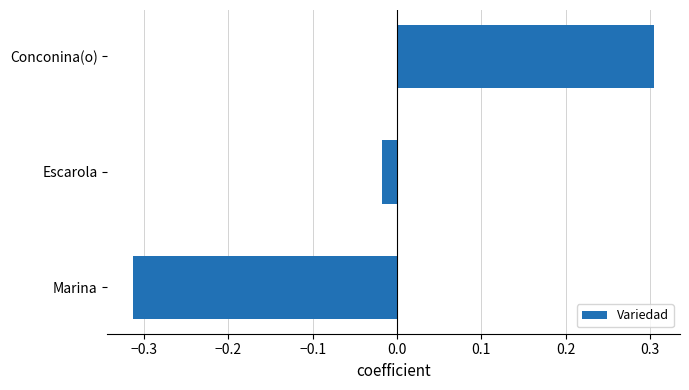

Which label corresponds to the largest value in the chart?

Conconina(o)